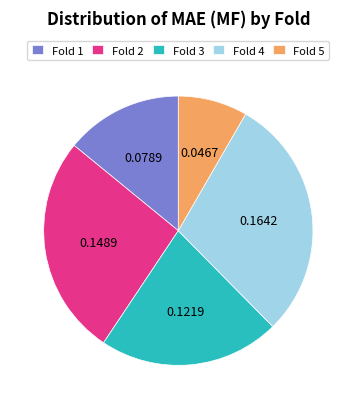

Which category has the smallest portion of the pie?

Fold 5